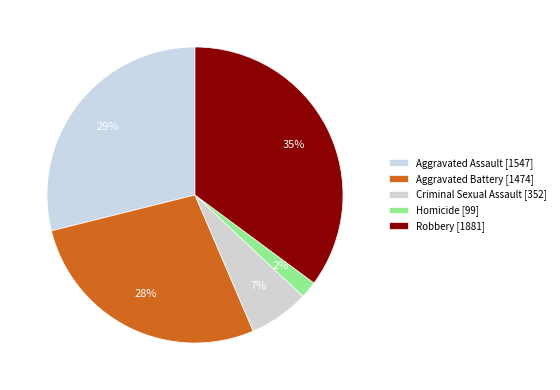

Is Criminal Sexual Assault the majority of the pie?

No